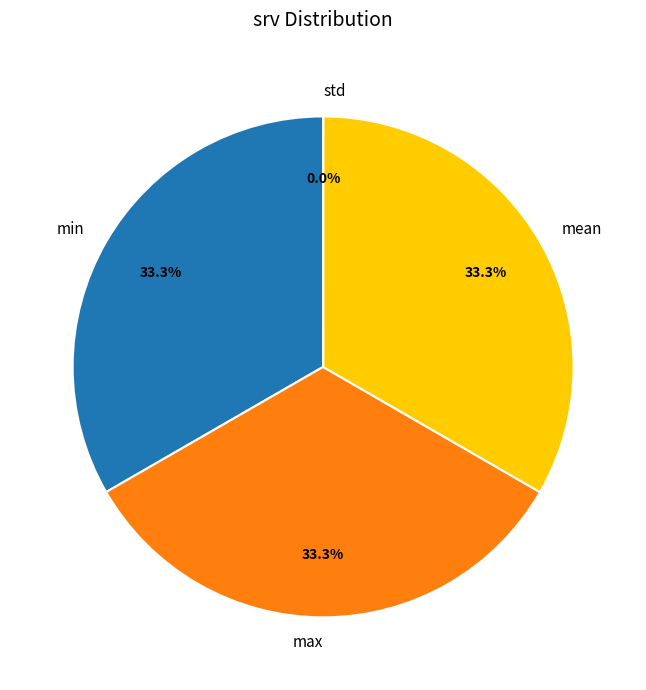

Is there any slice that represents more than half of the pie?

No